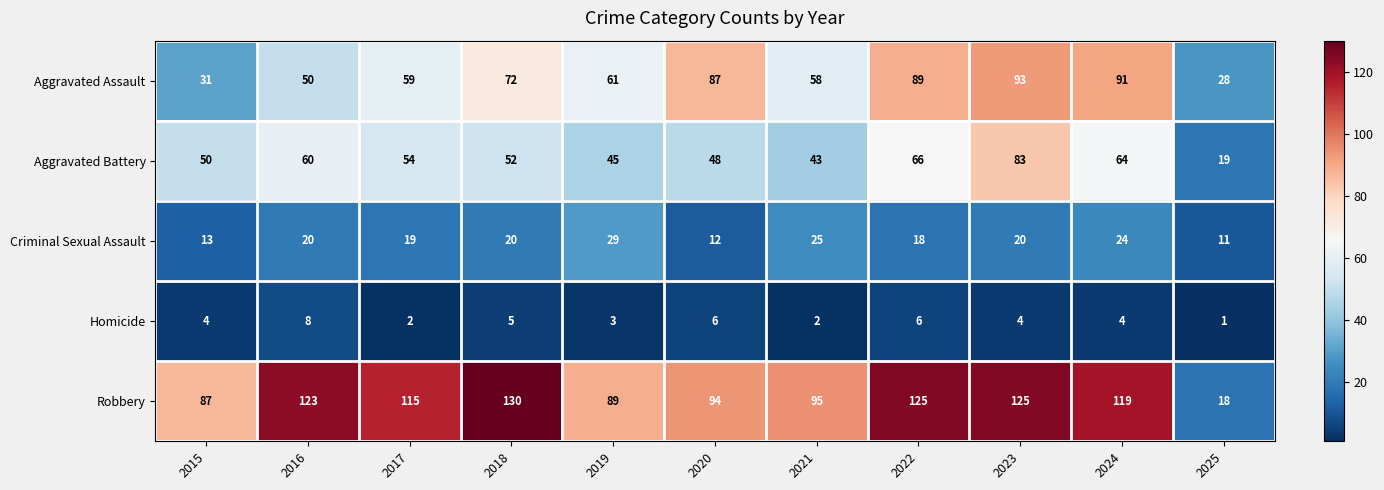

At how many categories does at least one series exceed 36?

10